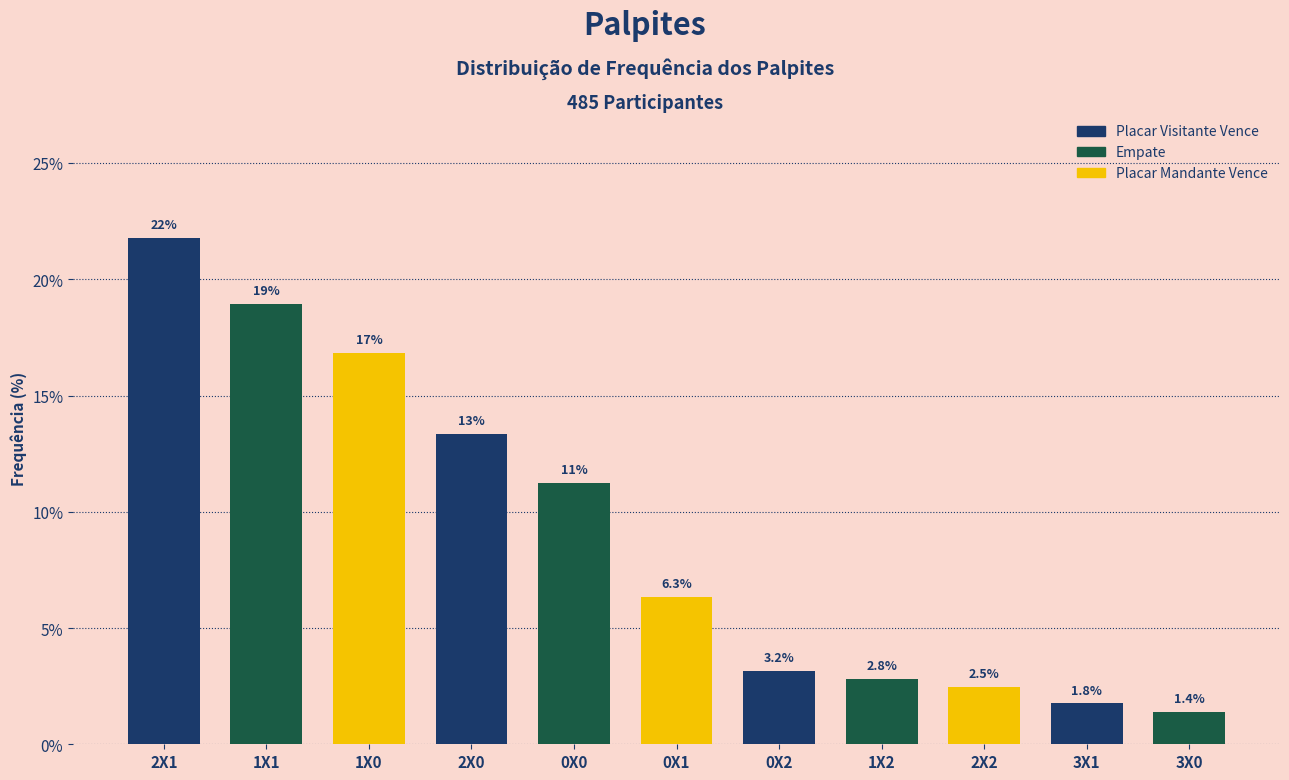

Reading left to right, transcribe all the data shown in this chart.

2X1=21.8	1X1=18.9	1X0=16.8	2X0=13.3	0X0=11.2	0X1=6.3	0X2=3.2	1X2=2.8	2X2=2.5	3X1=1.8	3X0=1.4